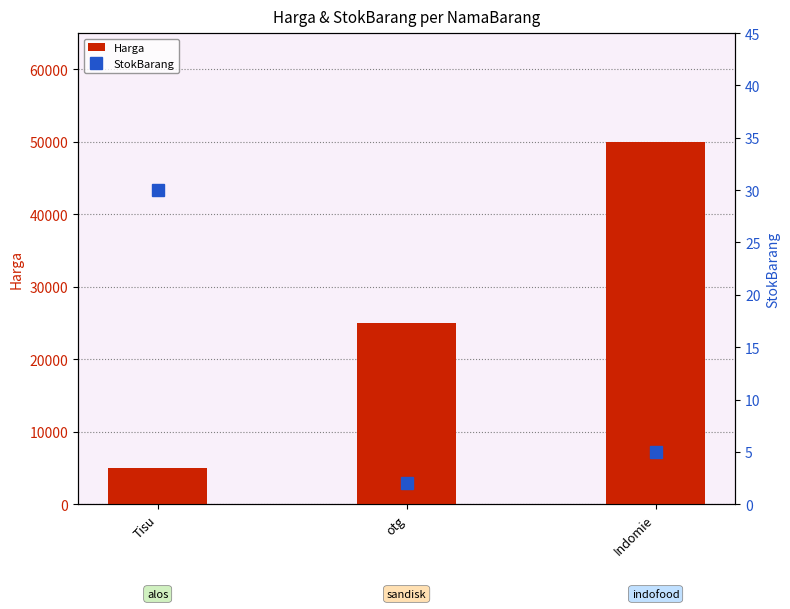

Reading left to right, list all the values displayed in this chart.

Harga: Tisu=5000	otg=25000	Indomie=50000
StokBarang: Tisu=30	otg=2	Indomie=5